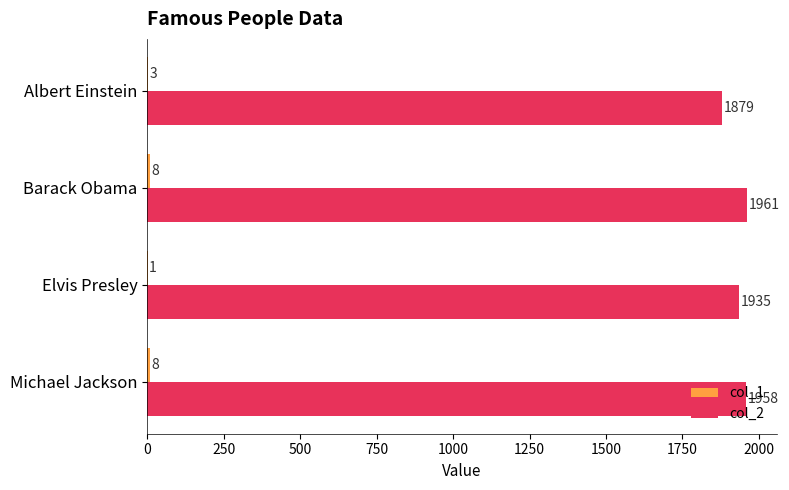

Which series has the largest total across all categories?

col_2